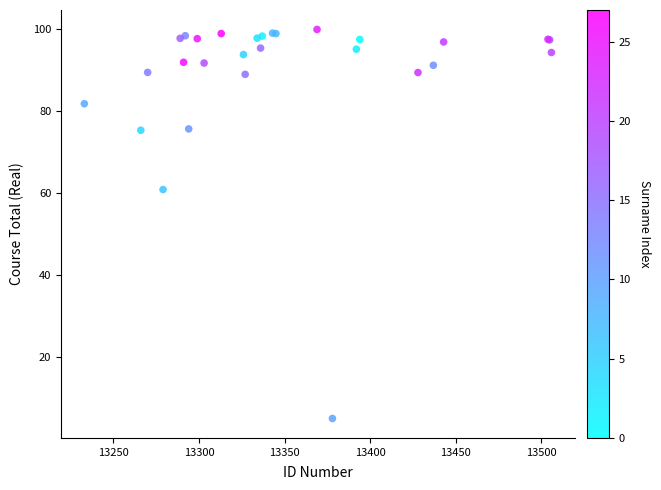

What Y value in the scatter plot is closest to 52?

60.9